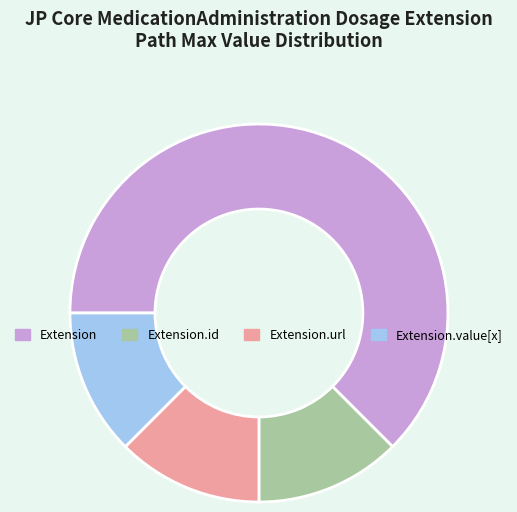

Is Extension the majority of the pie?

Yes